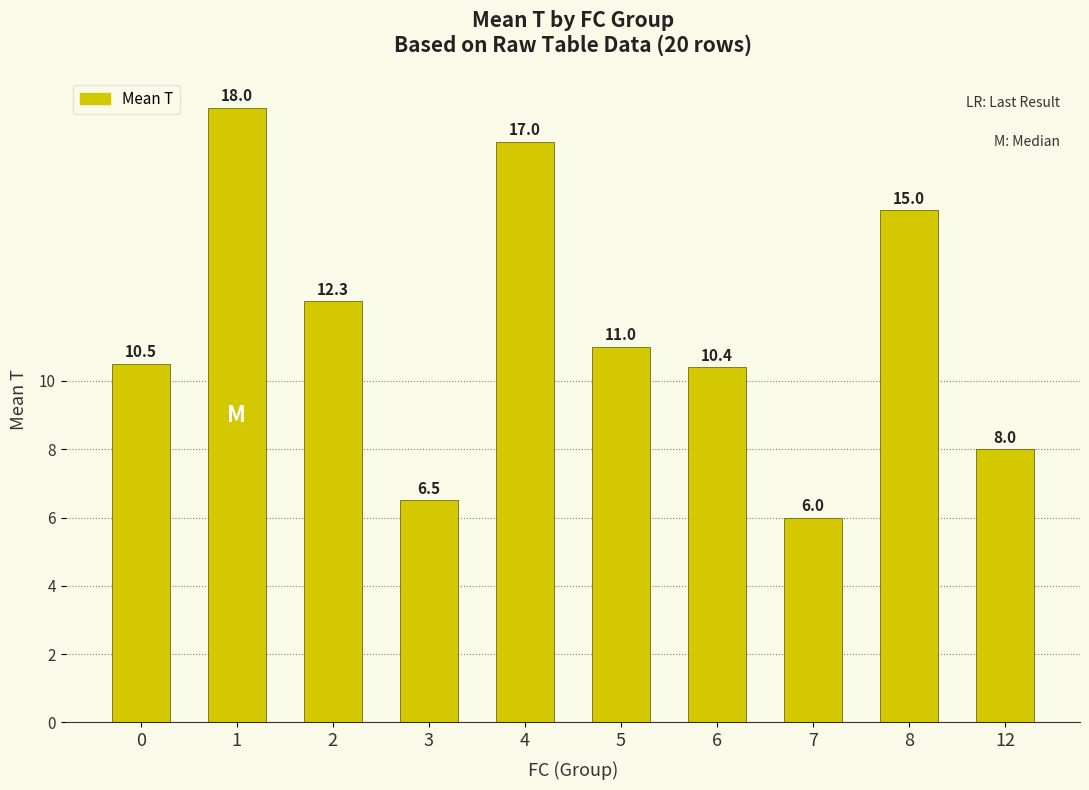

At which category does the chart reach its minimum across all series?

7